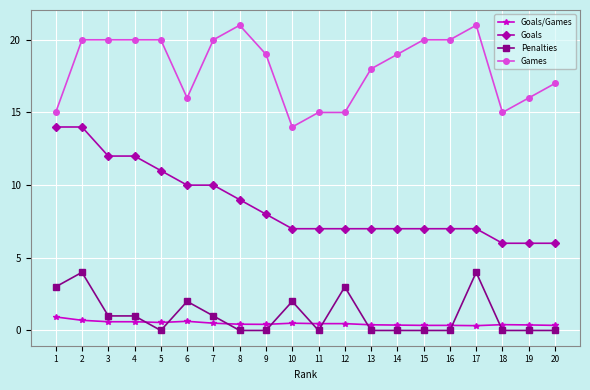

What is the value of the Games point at the 12th from the left?

15.0